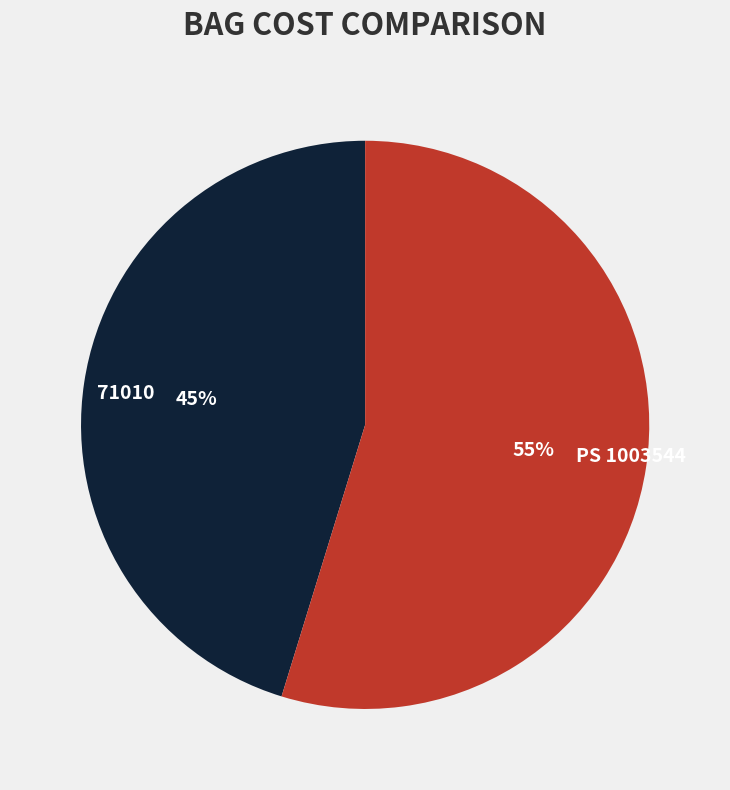

What is the largest slice in the pie chart?

PS 1003544